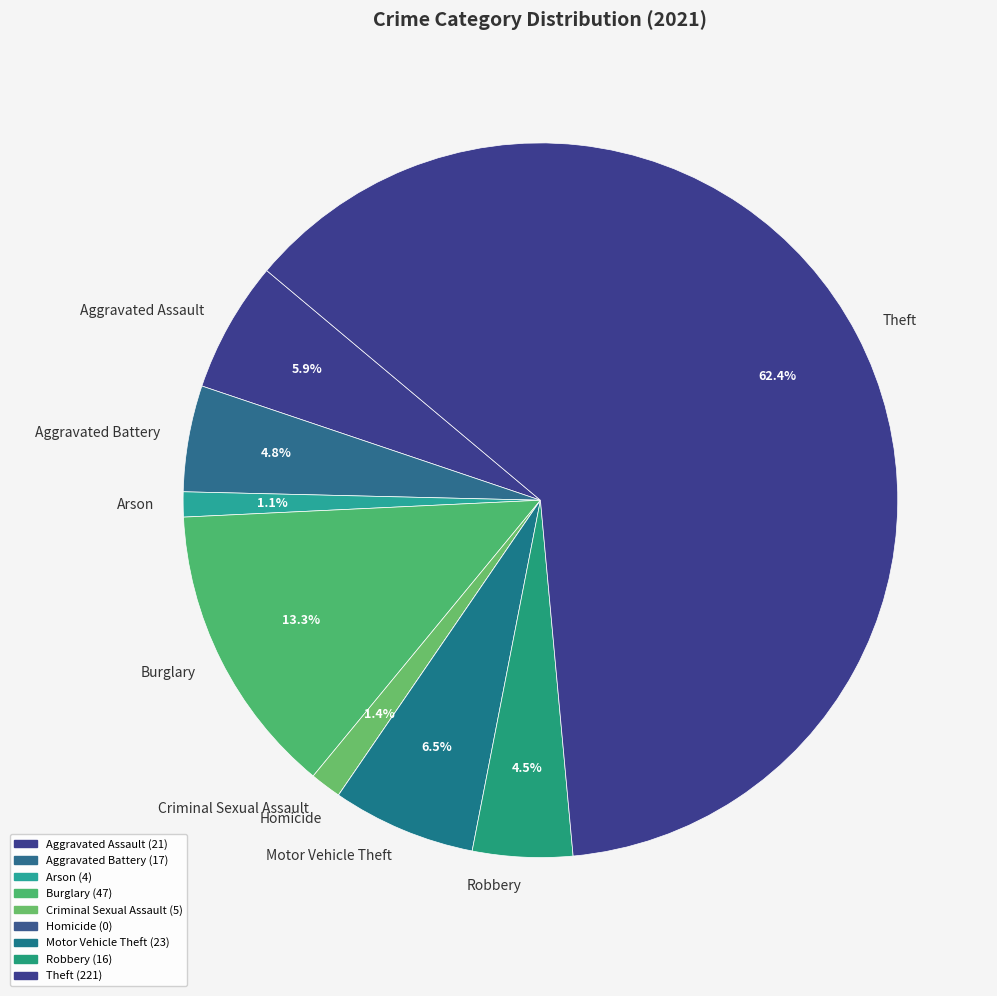

How much of the chart is everything except Criminal Sexual Assault?

98.6%